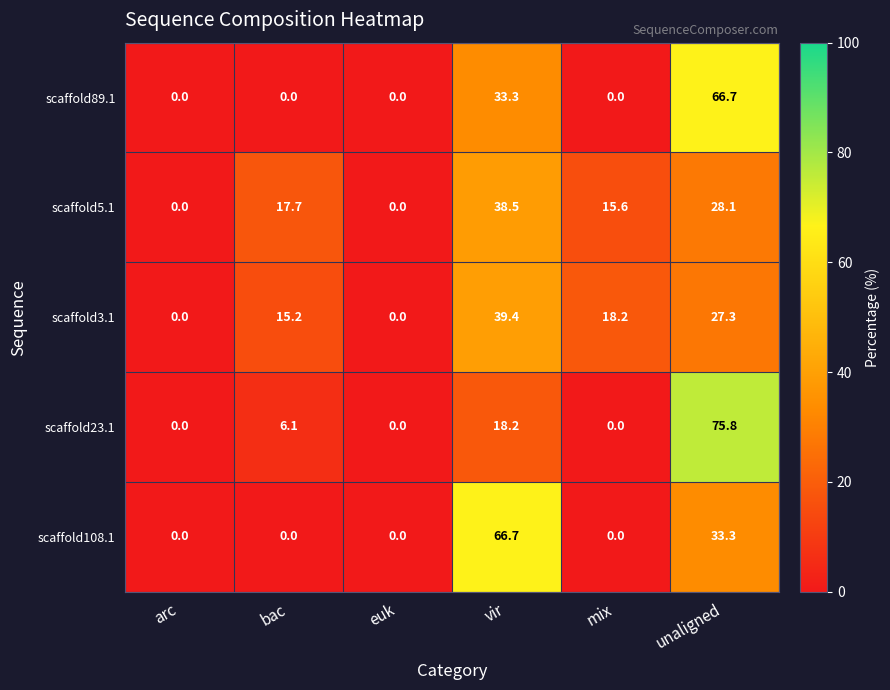

Reading left to right, transcribe all the data shown in this chart.

scaffold89.1: 0.0	0.0	0.0	33.3	0.0	66.7
scaffold5.1: 0.0	17.7	0.0	38.5	15.6	28.1
scaffold3.1: 0.0	15.2	0.0	39.4	18.2	27.3
scaffold23.1: 0.0	6.1	0.0	18.2	0.0	75.8
scaffold108.1: 0.0	0.0	0.0	66.7	0.0	33.3